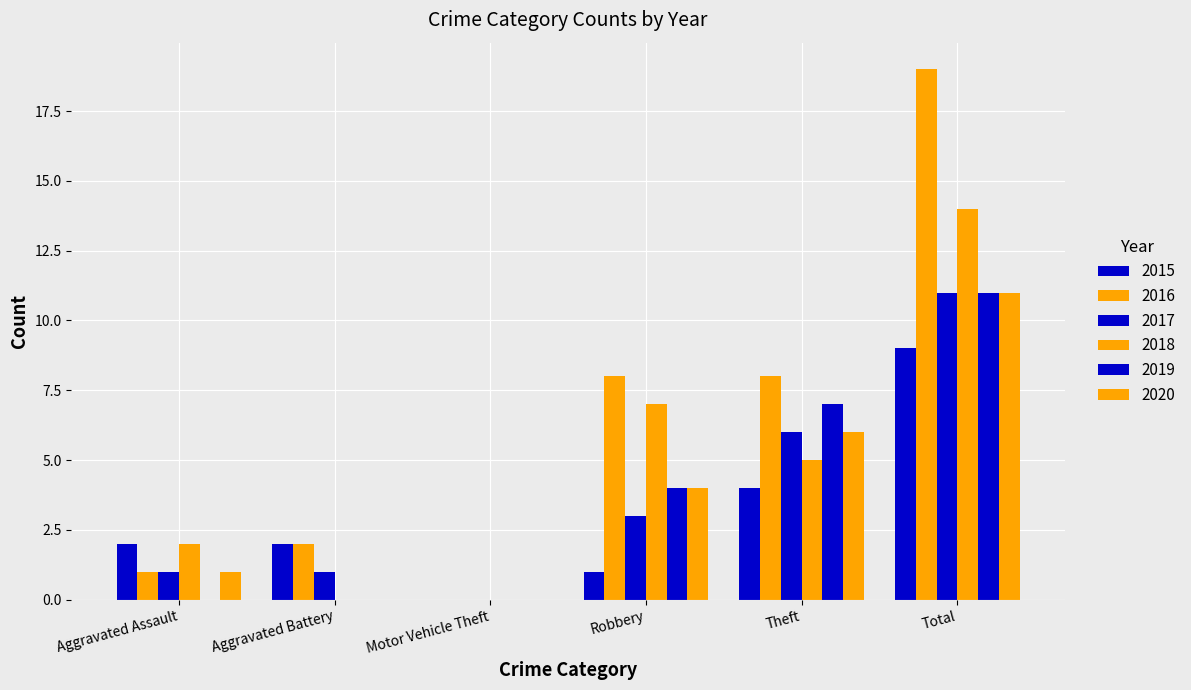

Which category has the highest value across all series?

Total